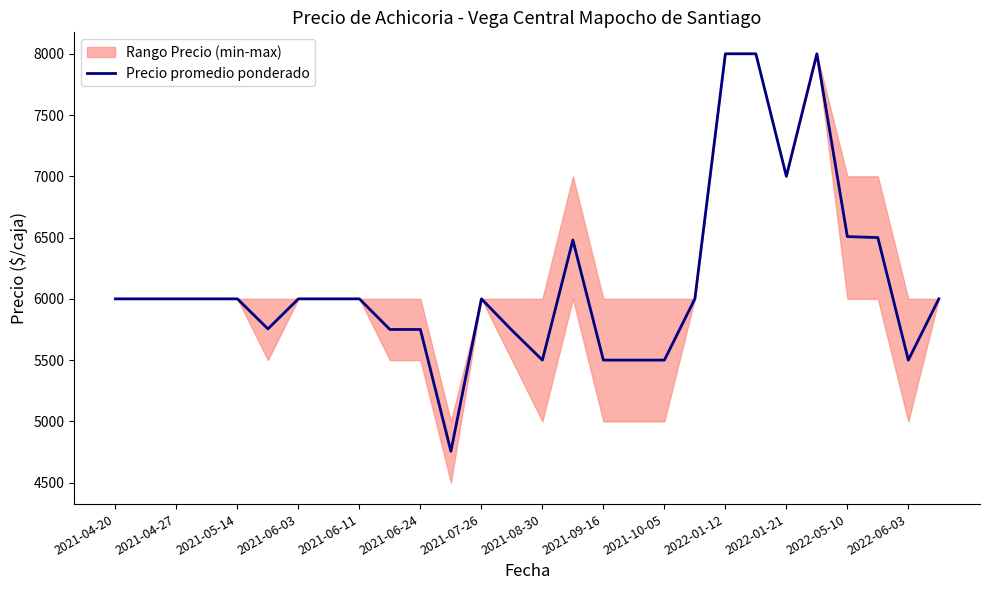

Is it true that the value at 27 is 3010?

False